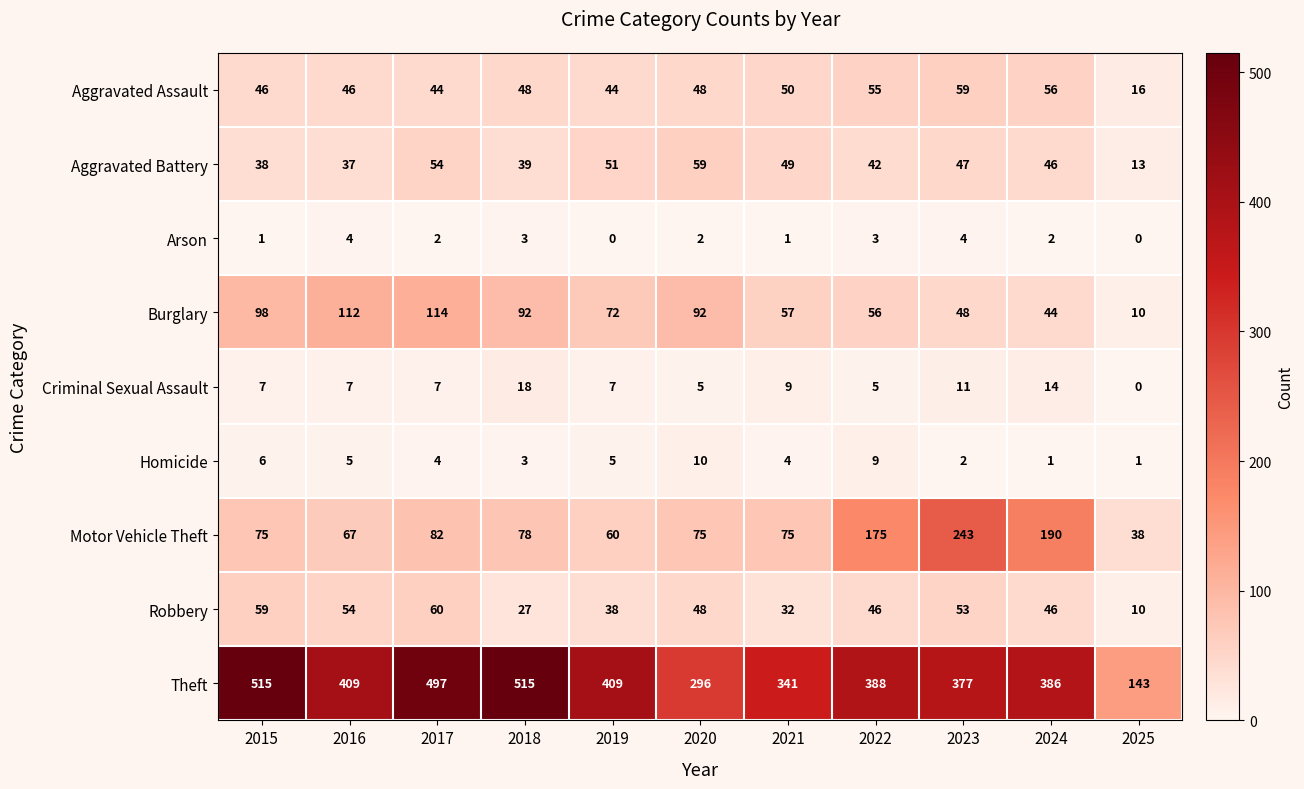

What is the maximum value shown in the chart?

515